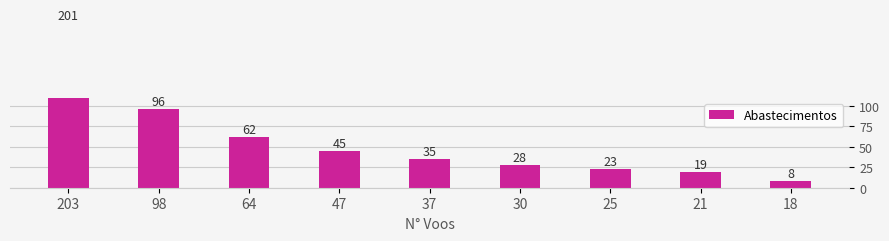

What is the minimum value shown in the chart?

8